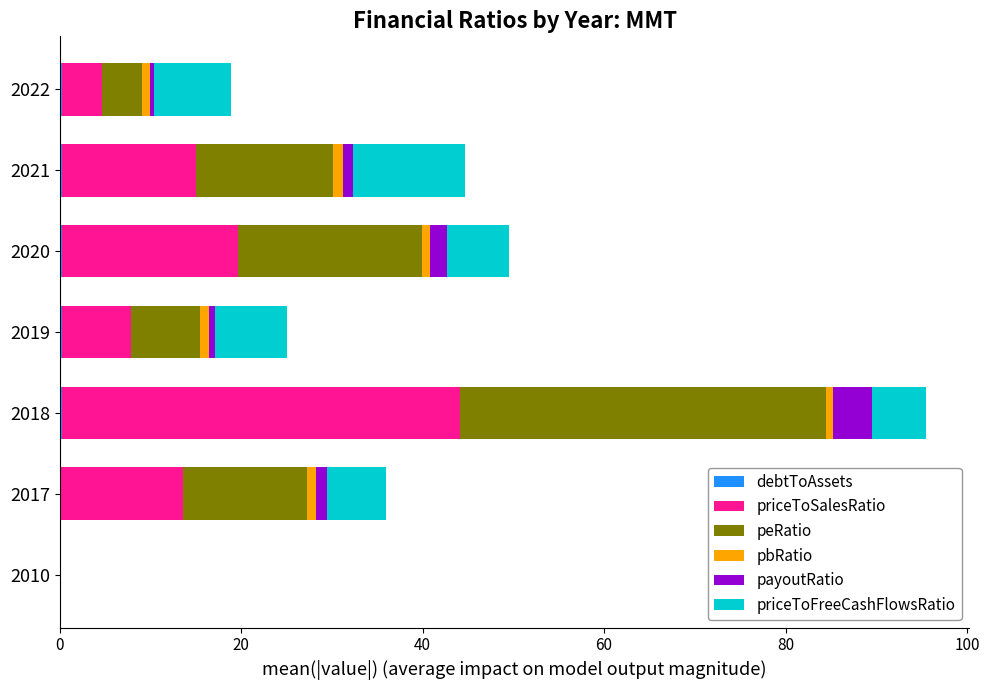

At which category is the sum across all series the highest?

2018